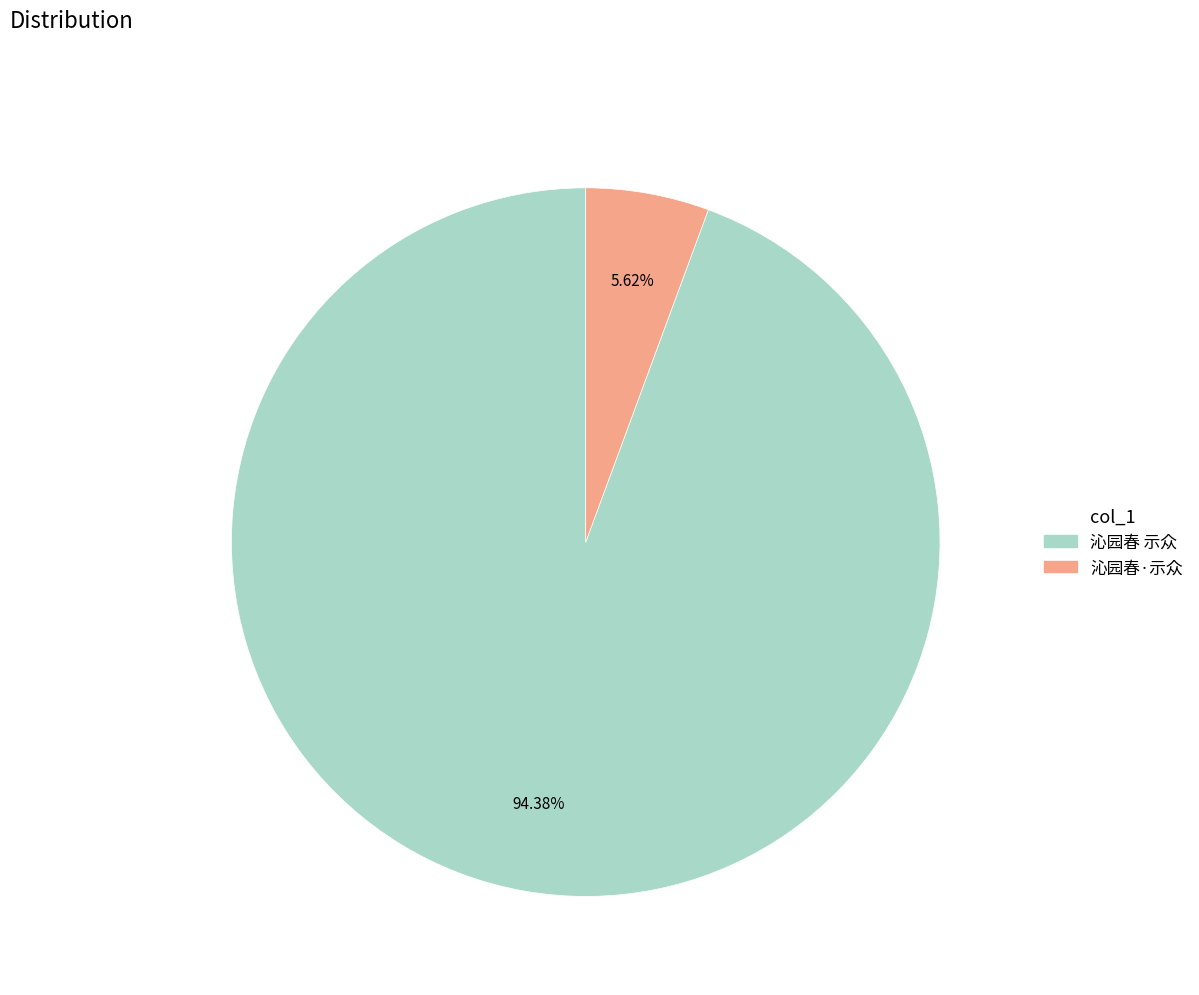

Combined, do 沁园春·示众 and 沁园春 示众 account for over 50%?

Yes